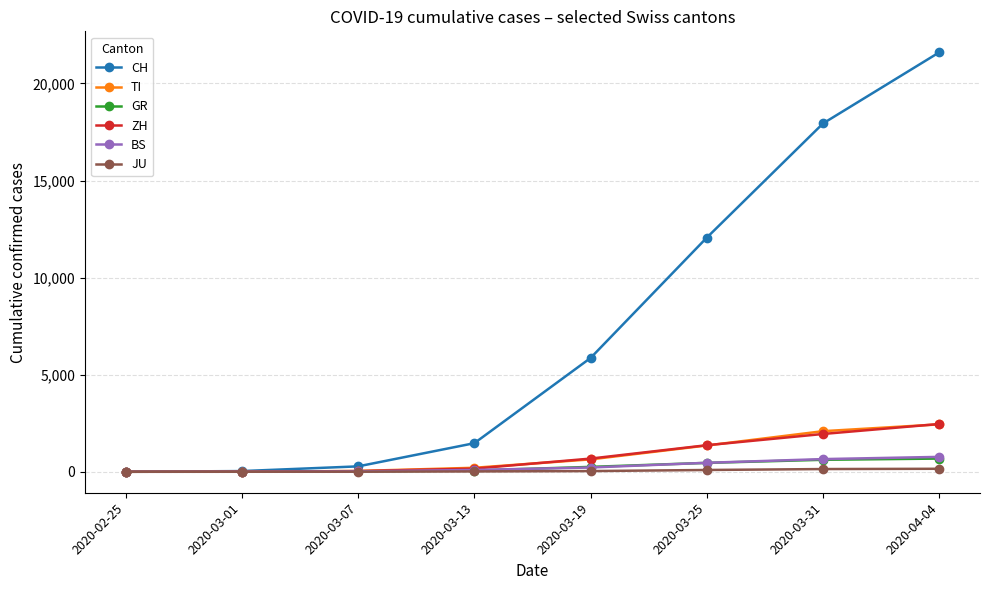

Between 2020-02-25 and 2020-04-04, which series saw the biggest shift?

CH